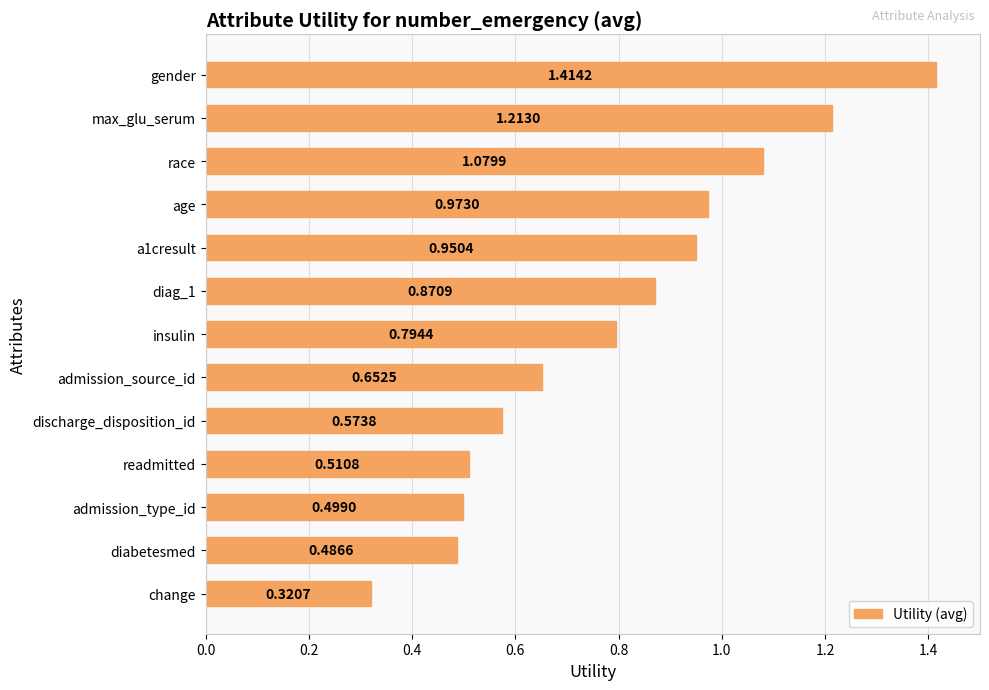

Rank the categories by value from lowest to highest.

change, diabetesmed, admission_type_id, readmitted, discharge_disposition_id, admission_source_id, insulin, diag_1, a1cresult, age, race, max_glu_serum, gender